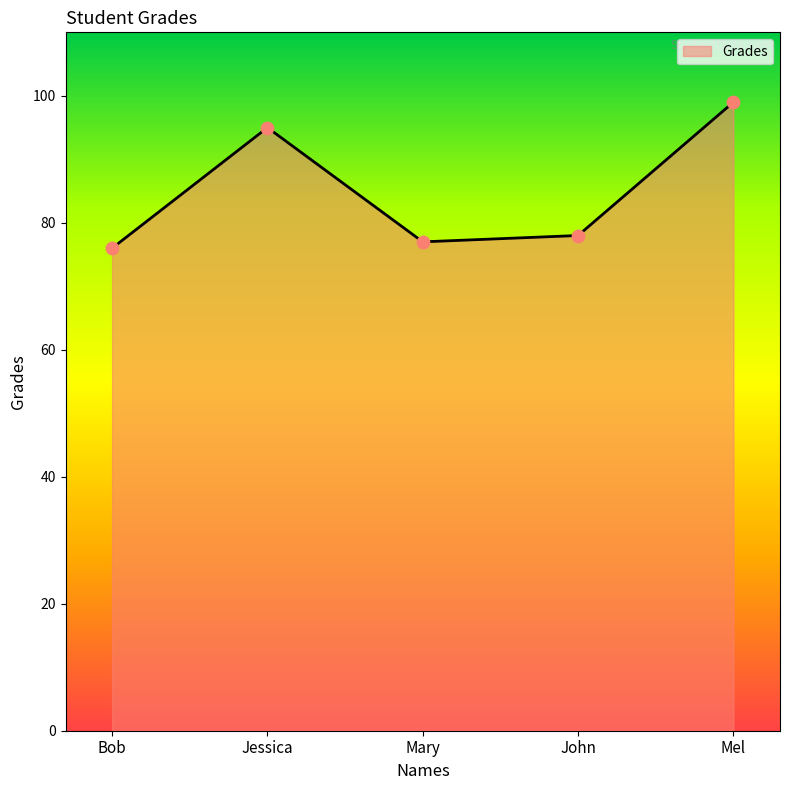

Approximately how many times larger is the value at Bob compared to Jessica?

0.8